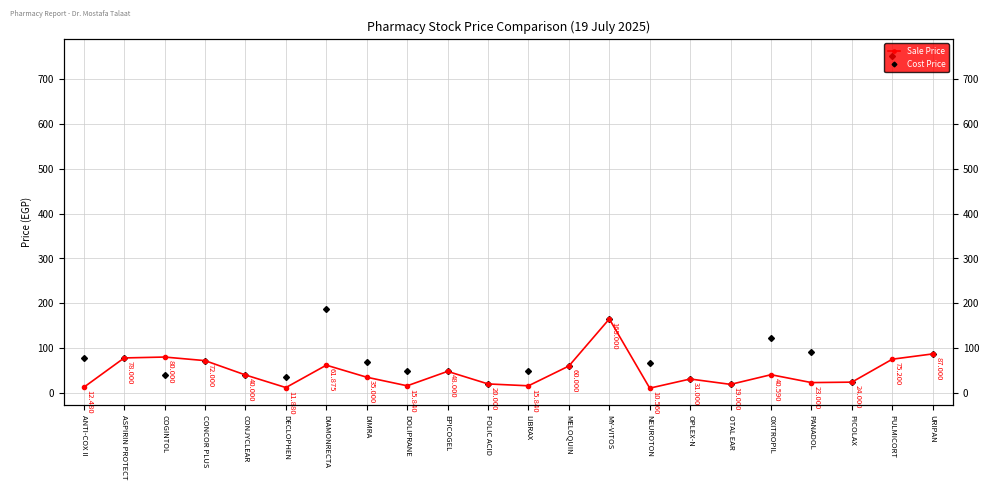

What is the difference between the maximum and minimum values in the Cost Price series?

733.0